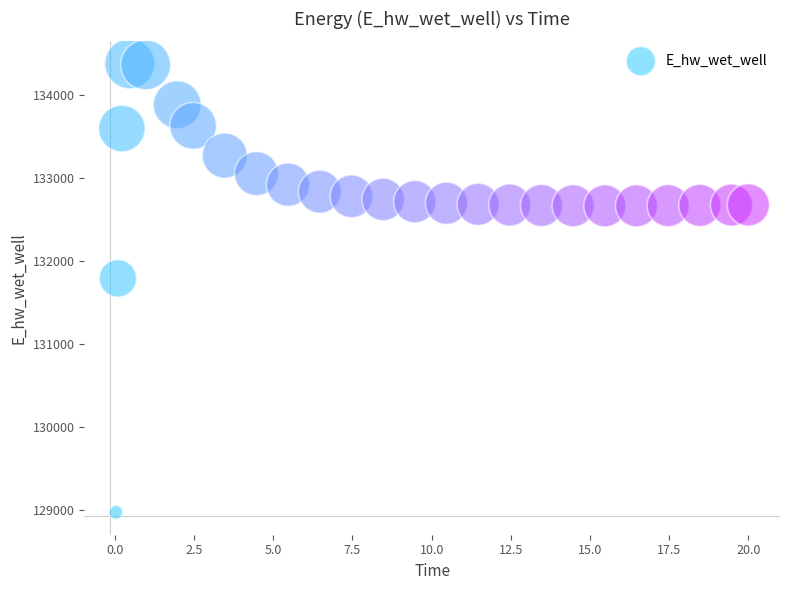

What is the range of Y values (max minus min)?

5397.9